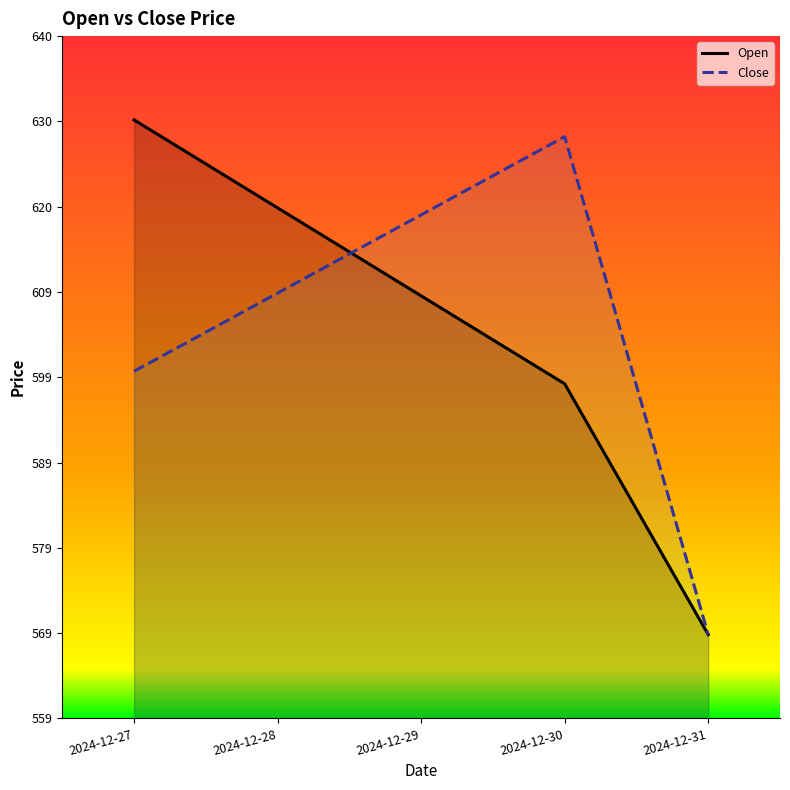

Which has a higher value, 2024-12-31 or 2024-12-29?

2024-12-29